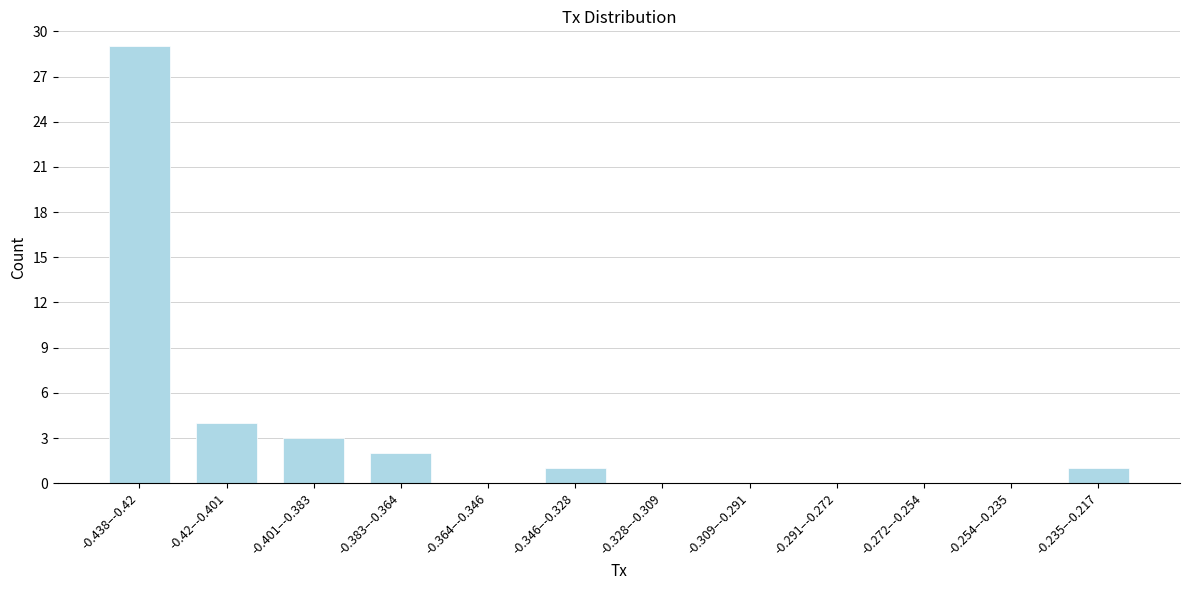

Reading right to left, transcribe all the data shown in this chart.

-0.235–-0.217=1	-0.254–-0.235=0	-0.272–-0.254=0	-0.291–-0.272=0	-0.309–-0.291=0	-0.328–-0.309=0	-0.346–-0.328=1	-0.364–-0.346=0	-0.383–-0.364=2	-0.401–-0.383=3	-0.42–-0.401=4	-0.438–-0.42=29